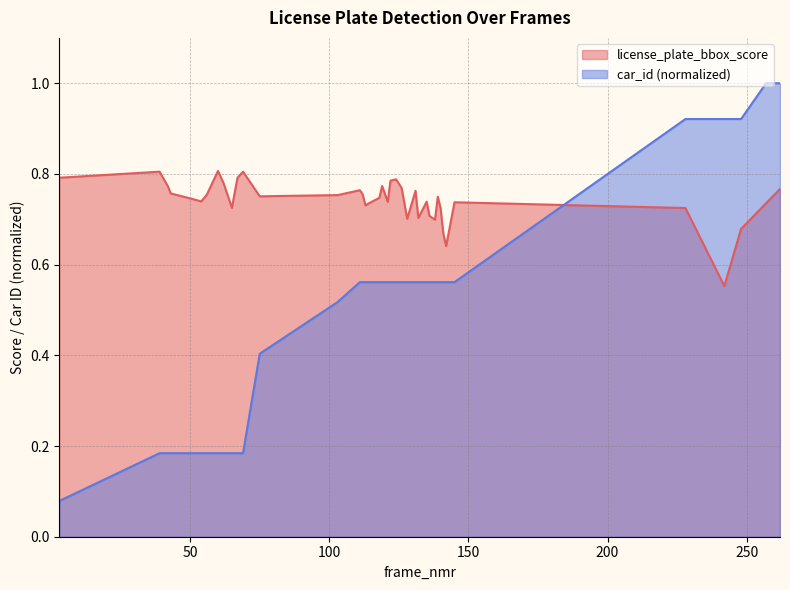

Rank the categories by license_plate_bbox_score value from highest to lowest.

60, 69, 39, 3, 67, 124, 122, 62, 119, 42, 126, 262, 111, 131, 43, 112, 56, 103, 75, 139, 118, 50, 54, 135, 121, 145, 257, 114, 113, 65, 228, 140, 136, 132, 128, 138, 248, 141, 142, 242